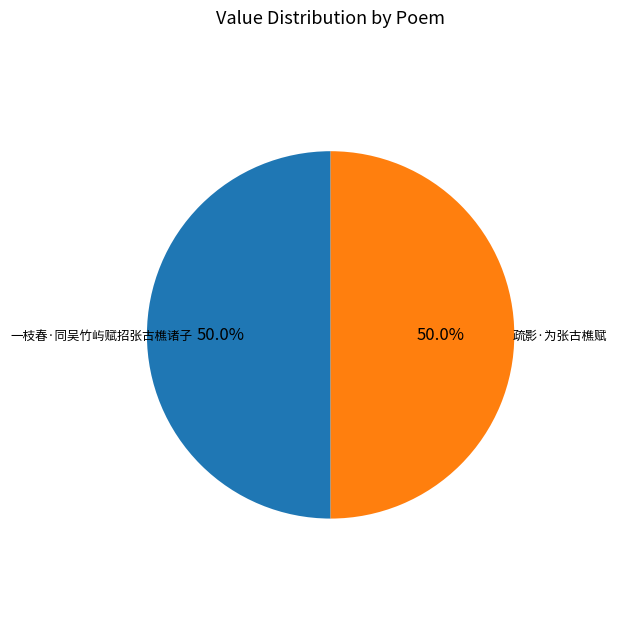

To the nearest percent, what is the combined percentage of 一枝春·同吴竹屿赋招张古樵诸子 and 疏影·为张古樵赋?

100%